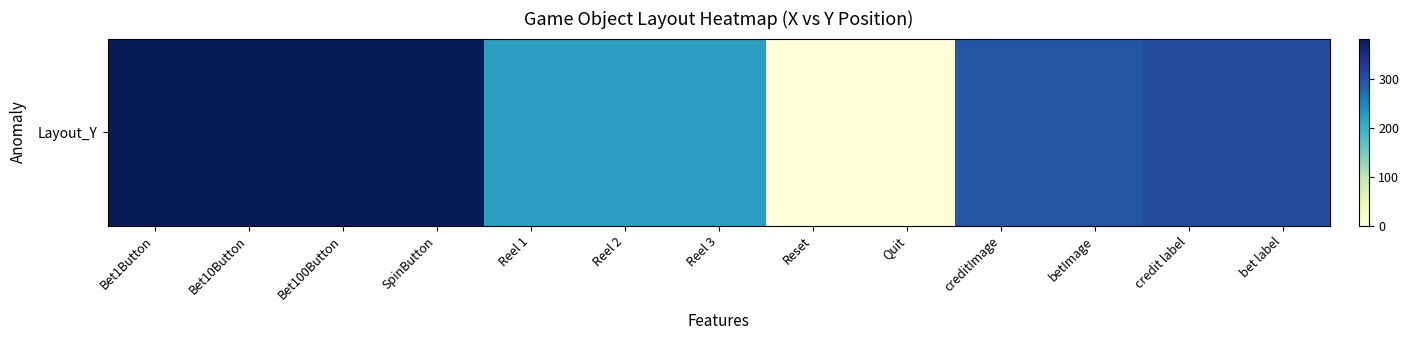

Reading left to right, extract all data points from this chart.

382	382	382	382	220	220	220	0	0	293	293	303	303